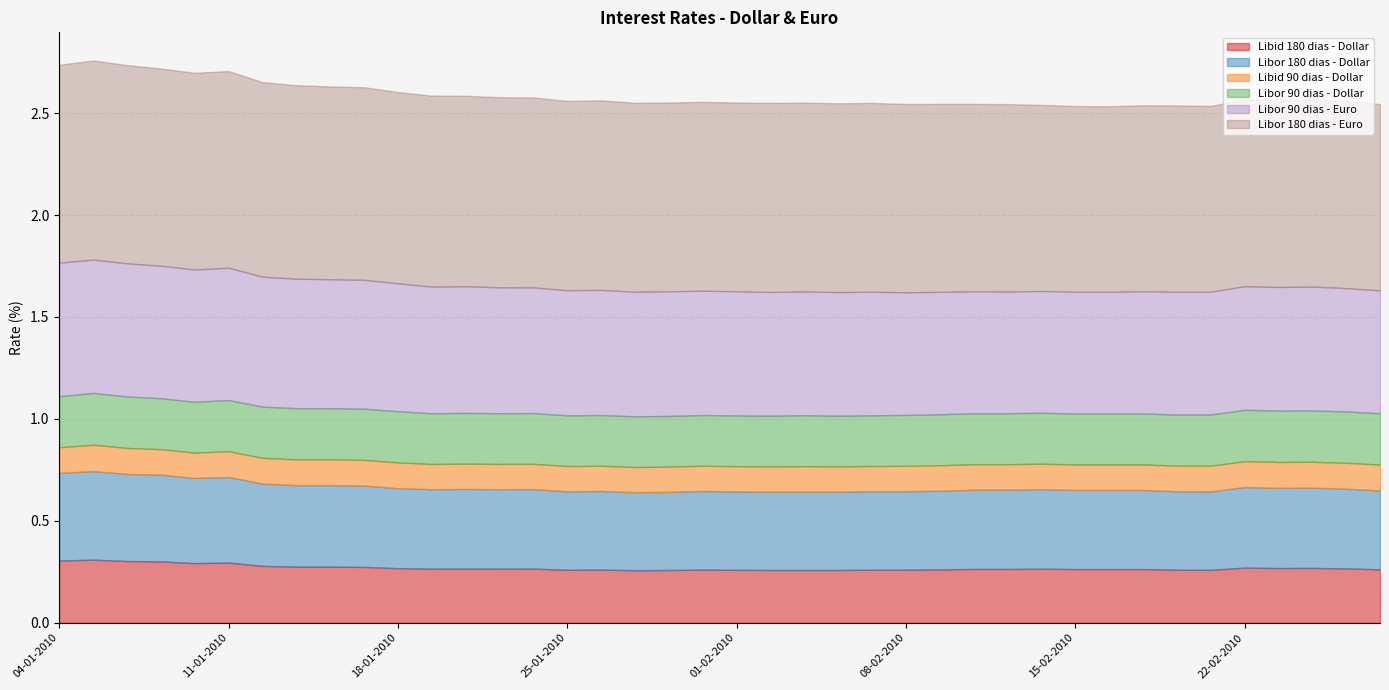

Which series has the largest range (max minus min)?

Libor 180 dias - Euro